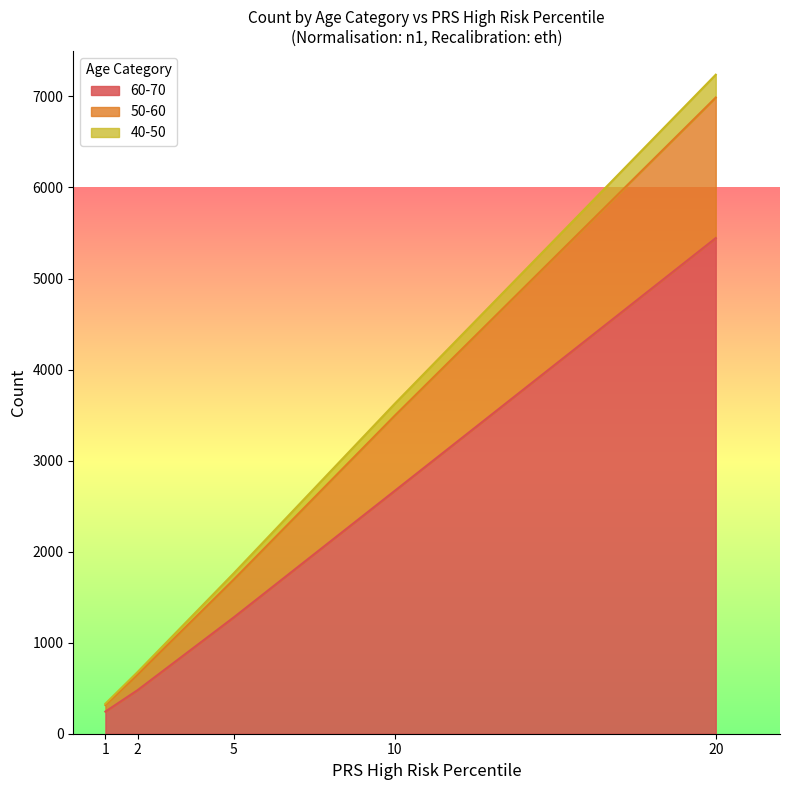

Which category has the highest value across all series?

20